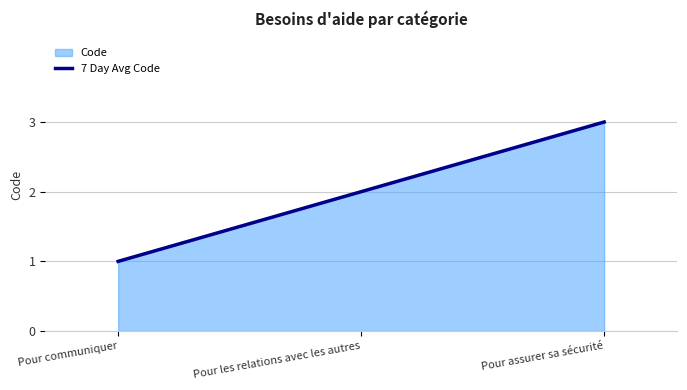

Reading left to right, what are all the values shown in this chart?

1	2	3